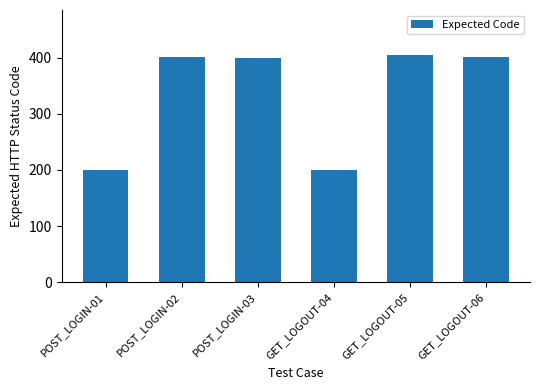

What is the greatest value displayed?

404